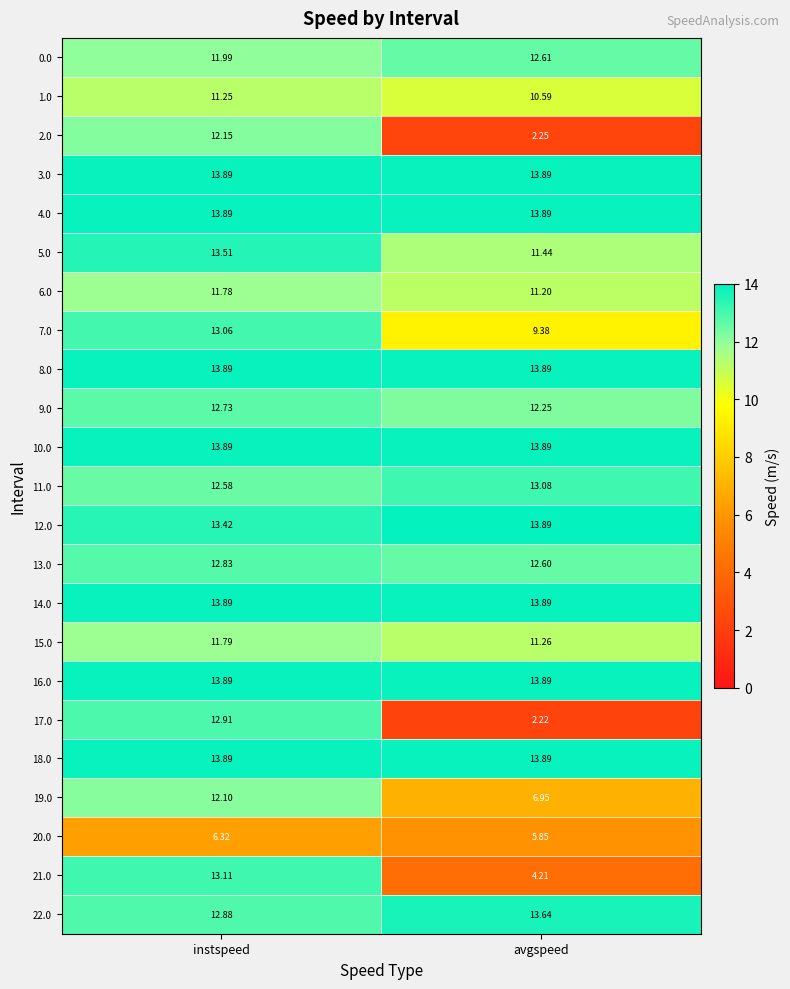

At which label is 13.0 closest to 12?

avgspeed